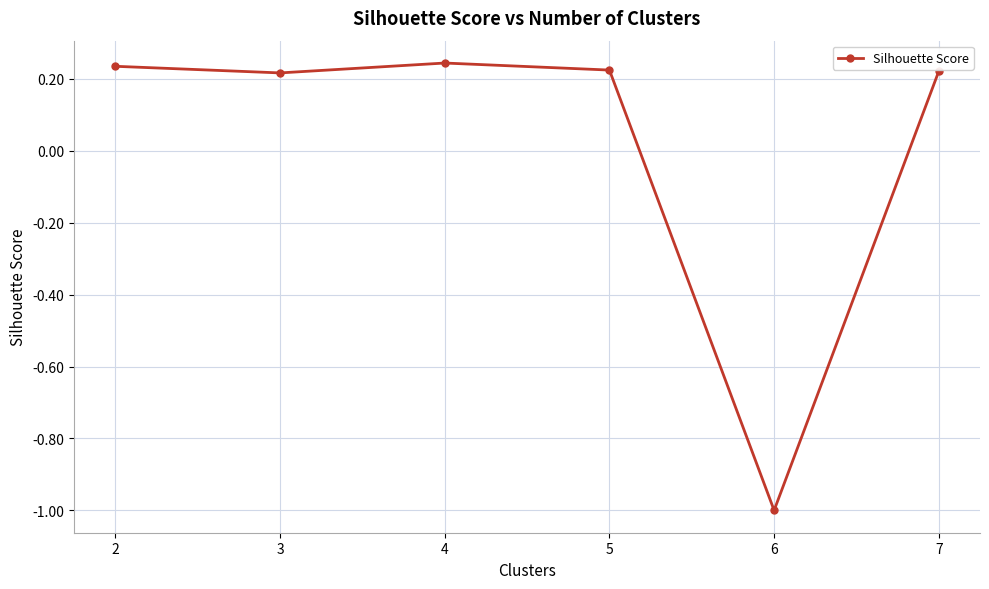

The value at 3 is 0.3. True or false?

False